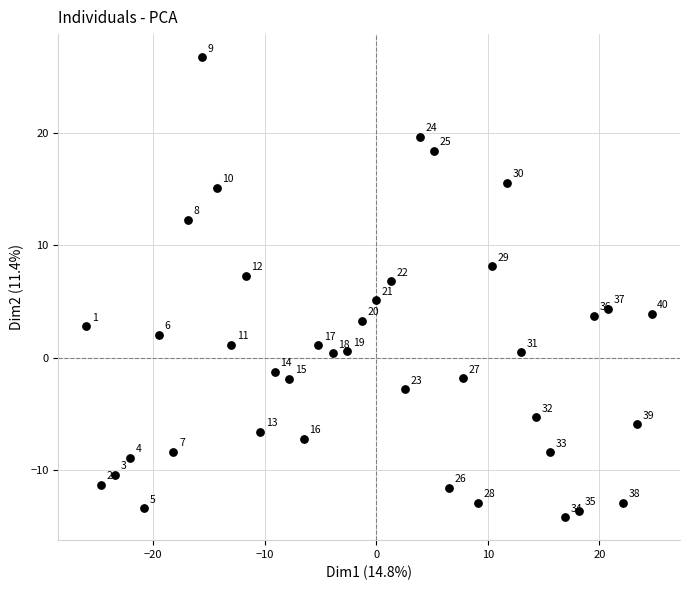

What Y value in the scatter plot is closest to 6?

6.8